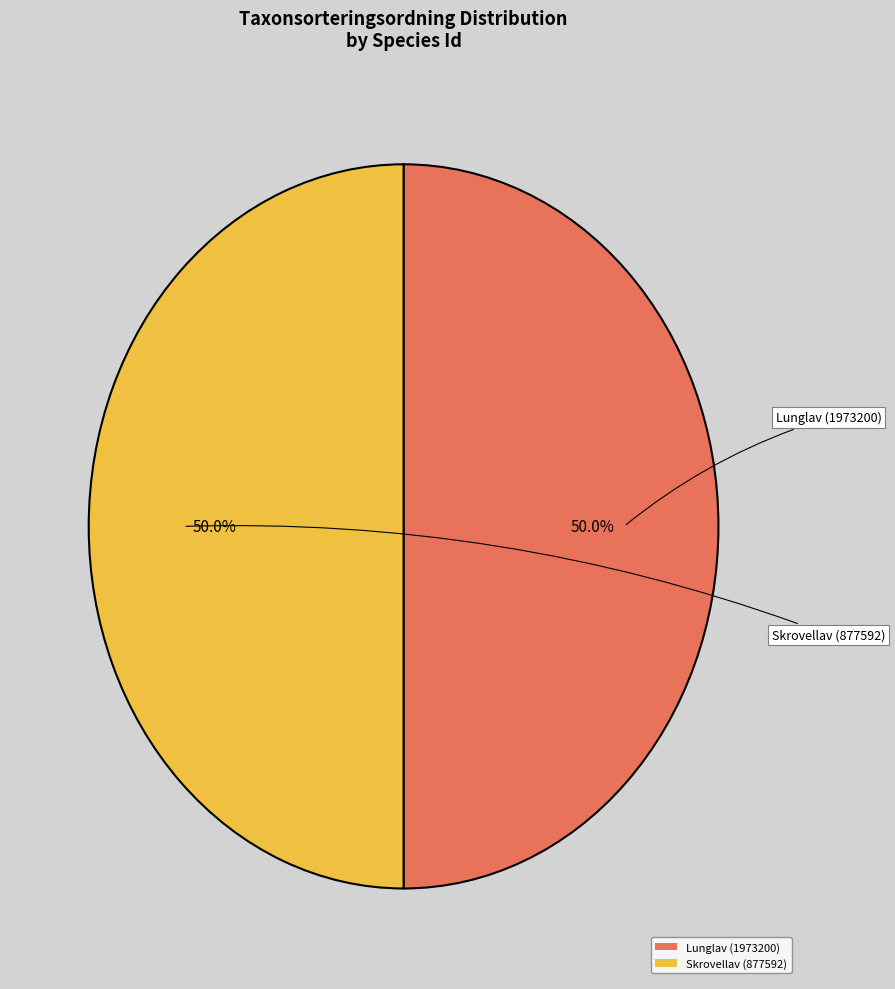

True or false: Lunglav (1973200) accounts for 50% of the total.

True